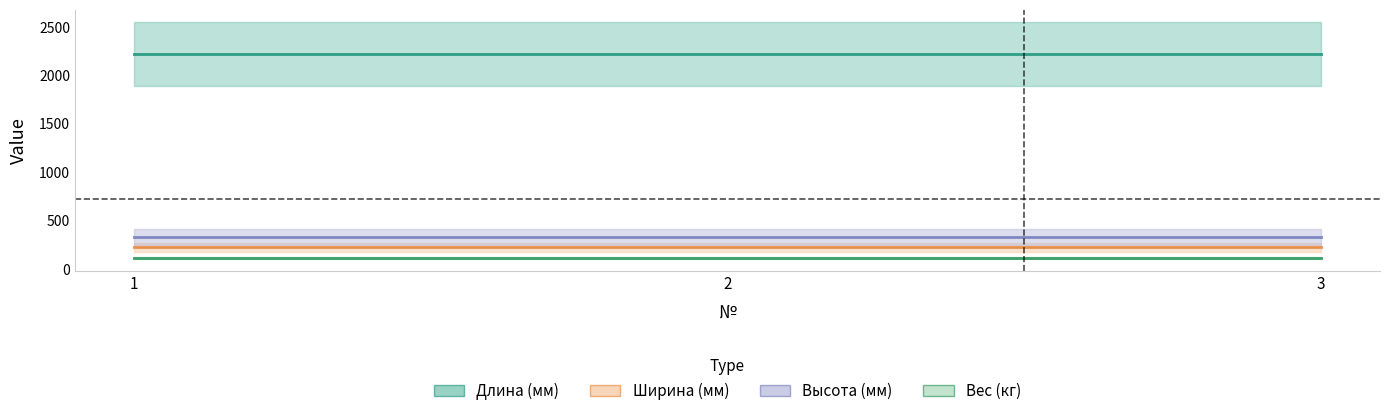

Is it true that Высота (мм) equals 214 at 1?

False